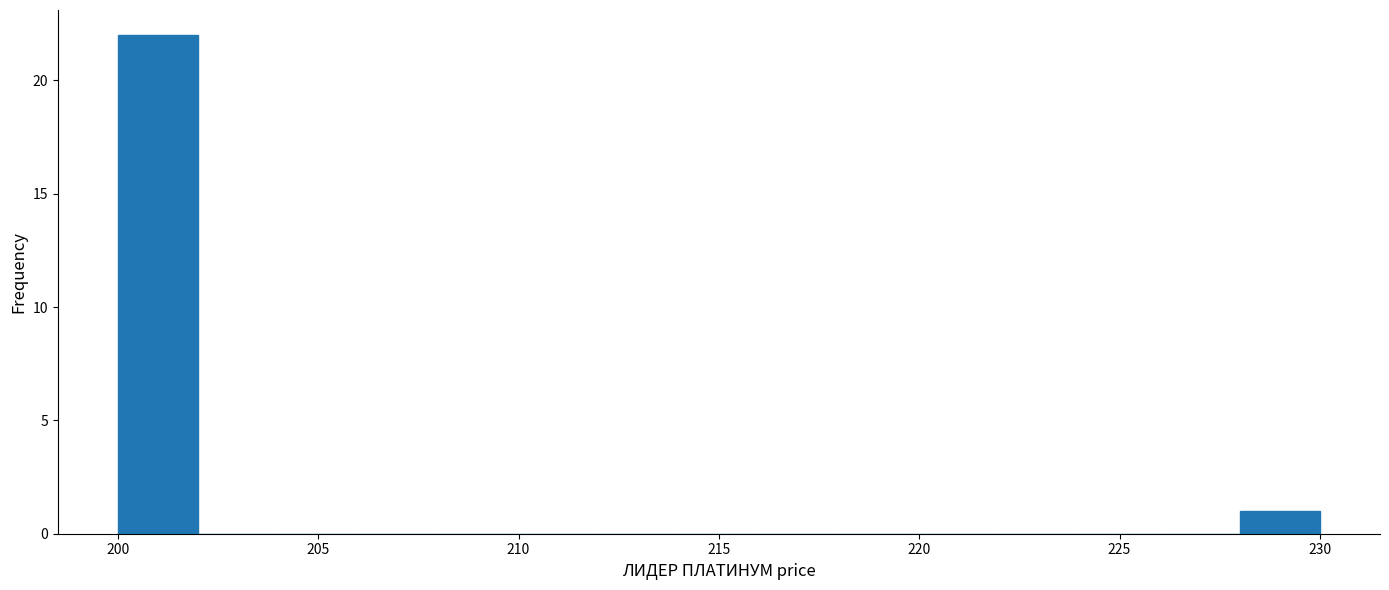

Over which range of the x-axis is the bar tallest?

200 to 202